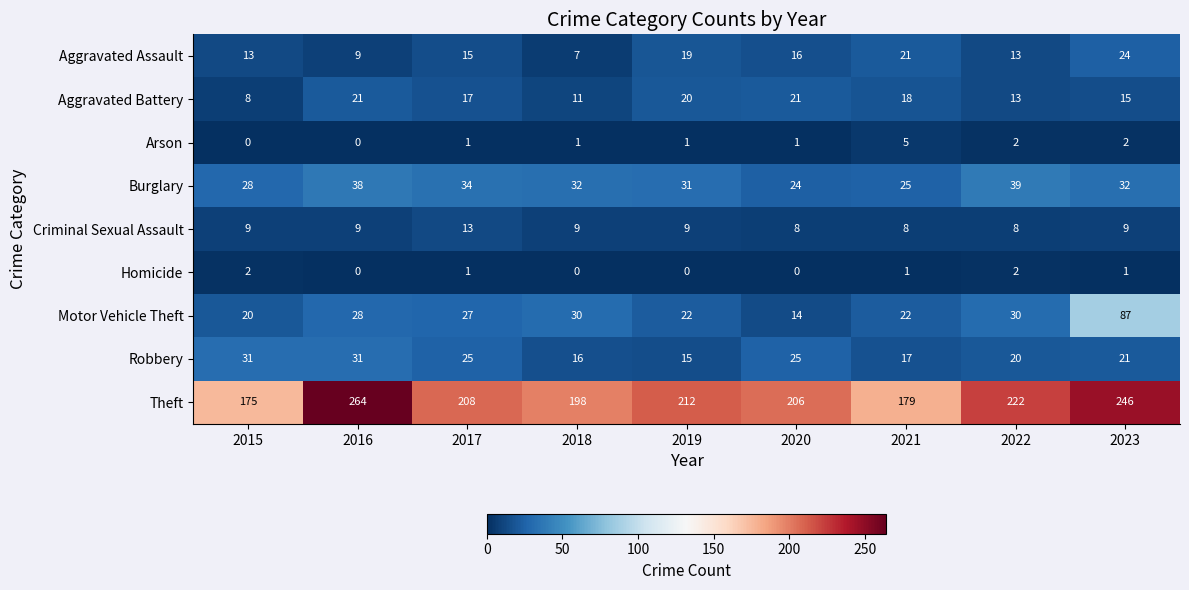

What is the sum of all Motor Vehicle Theft values?

280